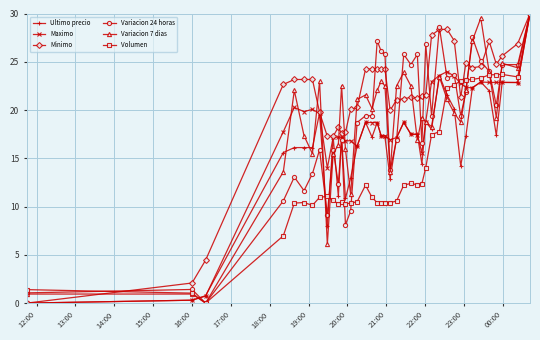

True or false: Ultimo precio has more than 2 points higher than both neighbors.

True